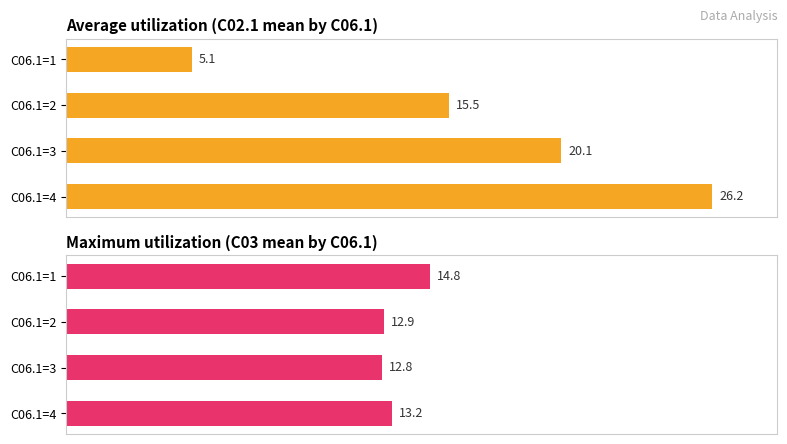

Which series has the widest spread of values?

Average utilization (C02.1 mean by C06.1)